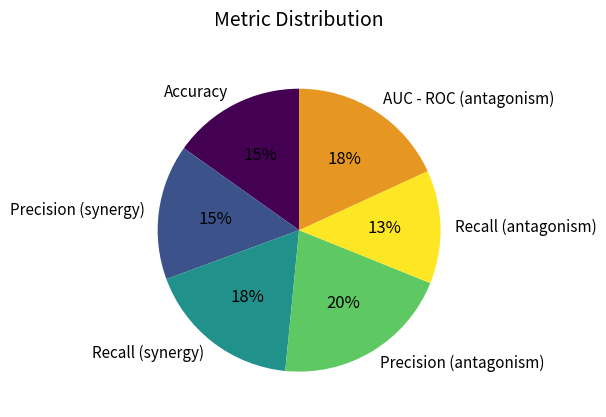

Which has a higher value, Recall (synergy) or Precision (antagonism)?

Precision (antagonism)